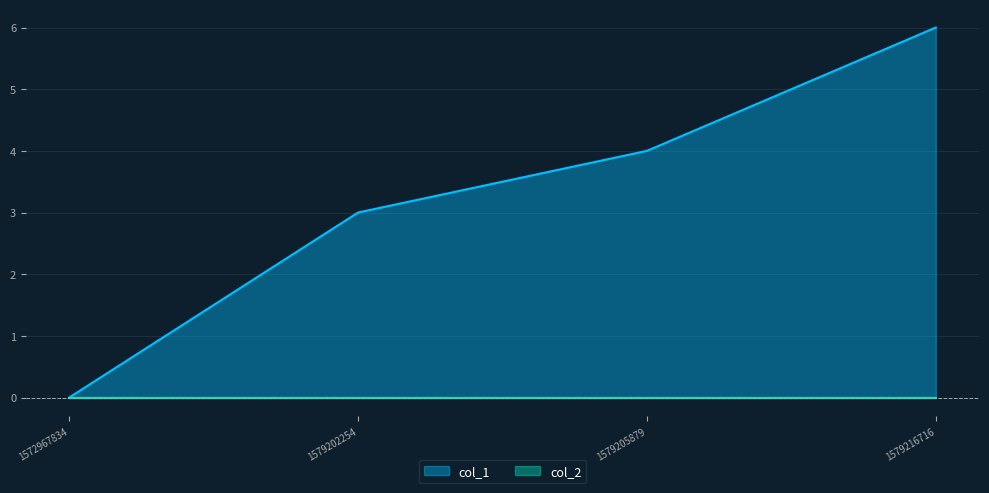

Between 1579205879 and 1579216716, which is larger?

1579216716